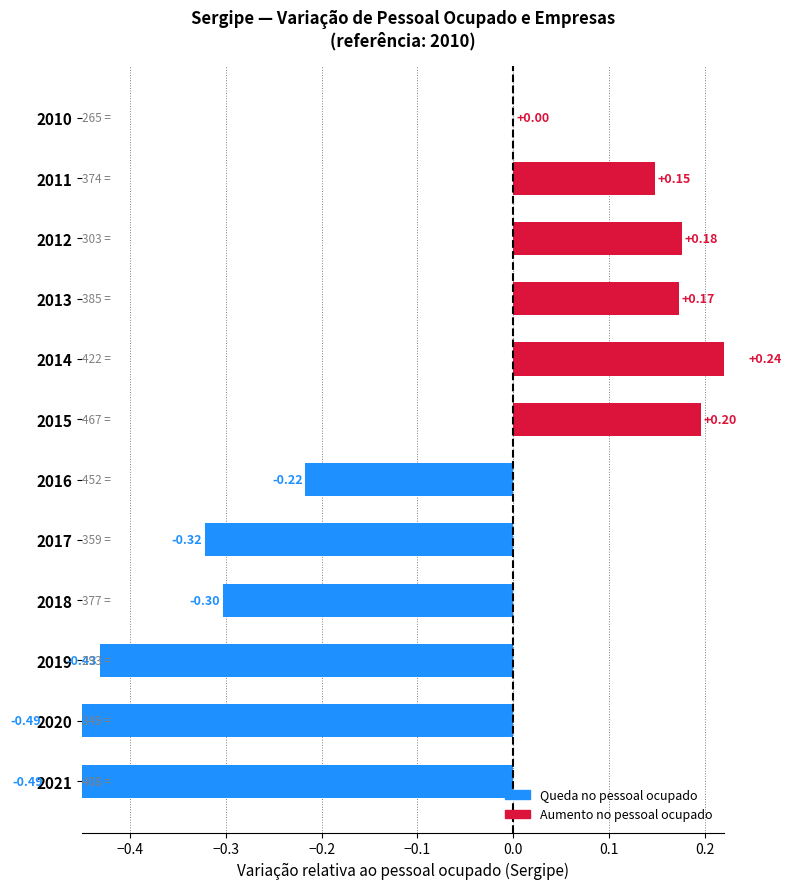

How many positive values are there?

5